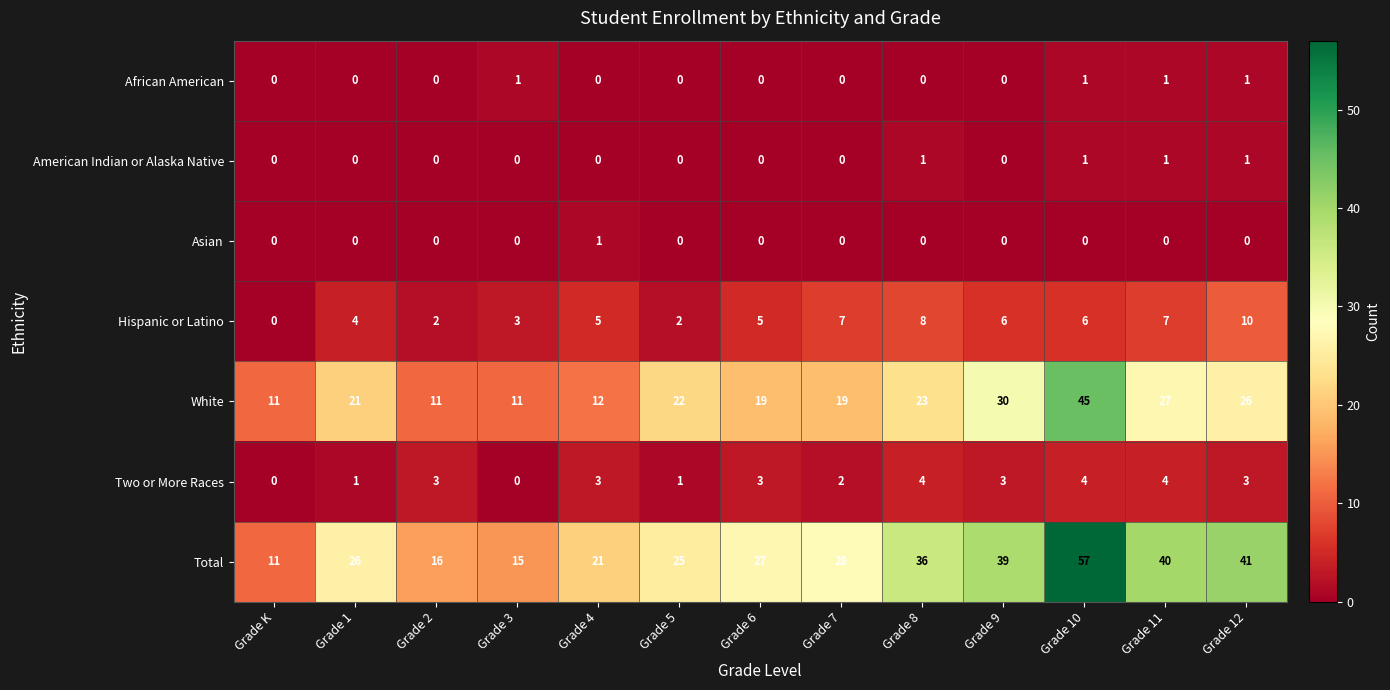

The value of Two or More Races at Grade 4 is 3. True or false?

True